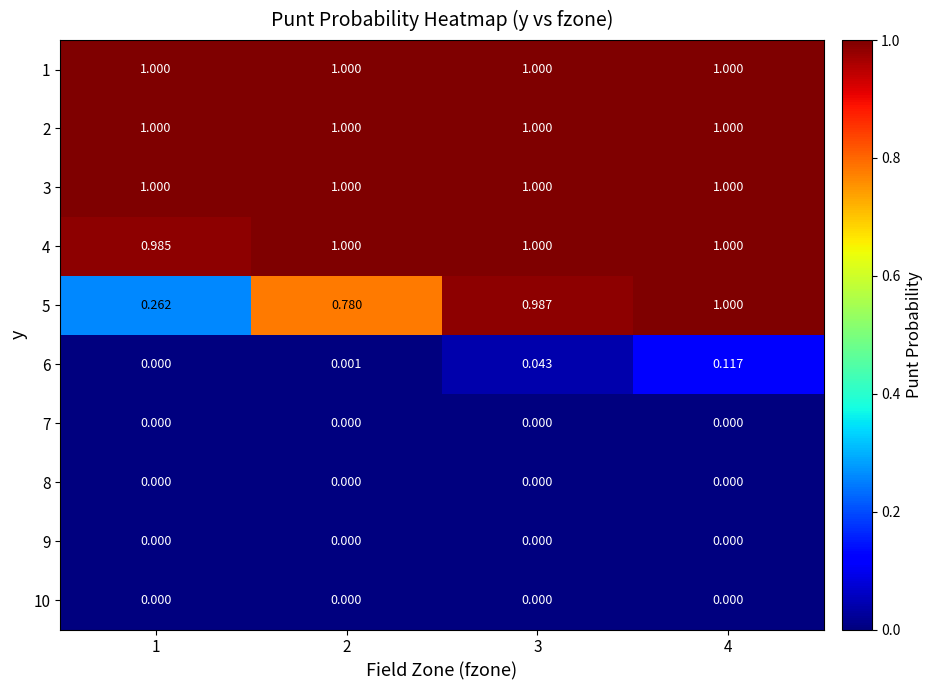

Is the value of 9 at 2 greater than the value of 2 at 4?

No